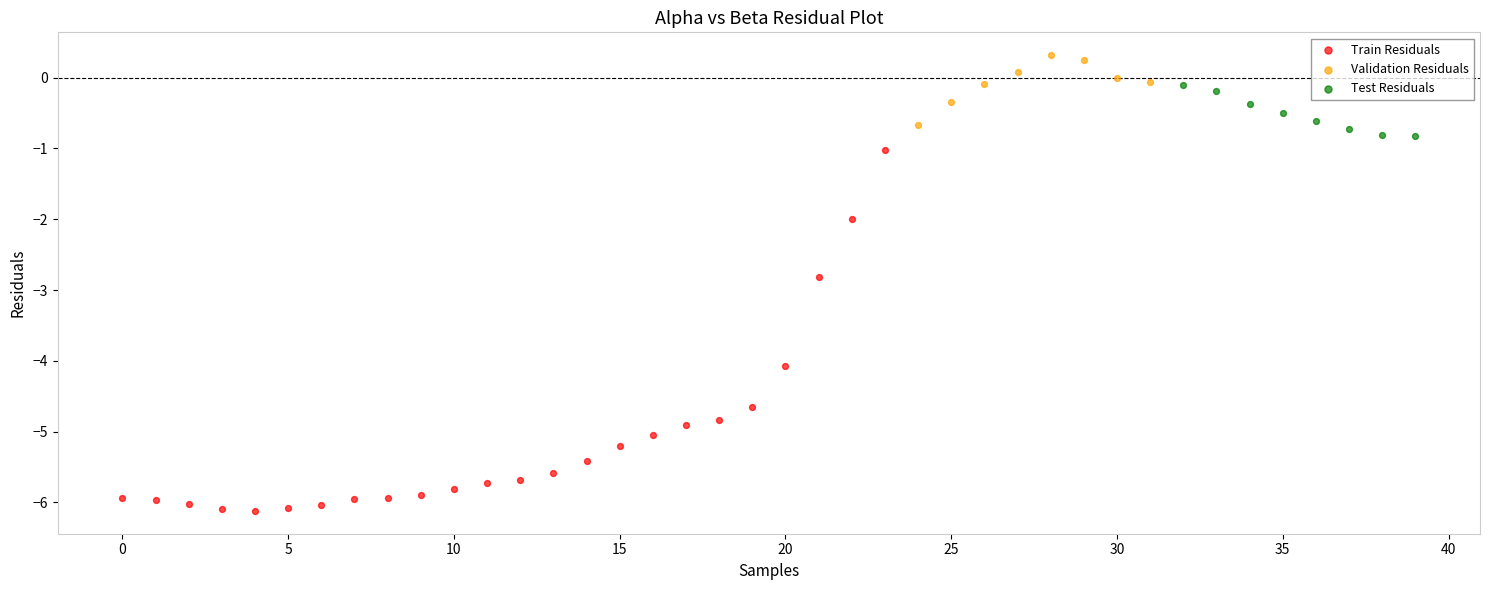

Which series has the largest Y range (max minus min)?

Train Residuals